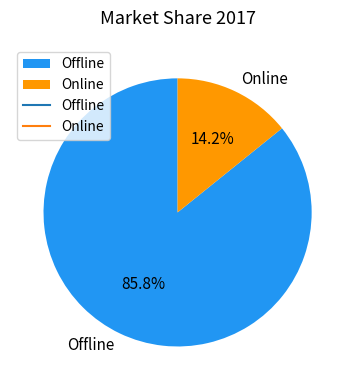

True or false: Online accounts for 6% of the total.

False